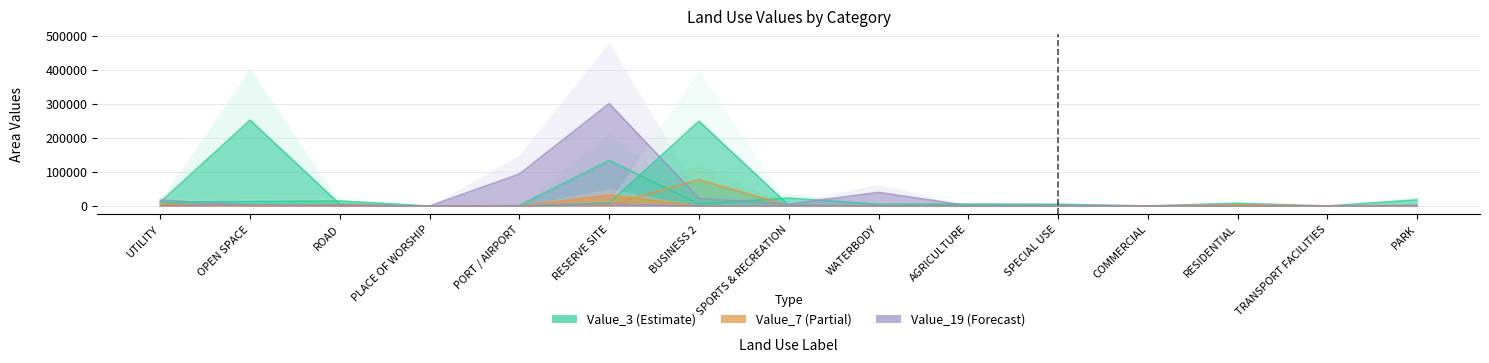

Read the Value_12 value at RESIDENTIAL.

3829